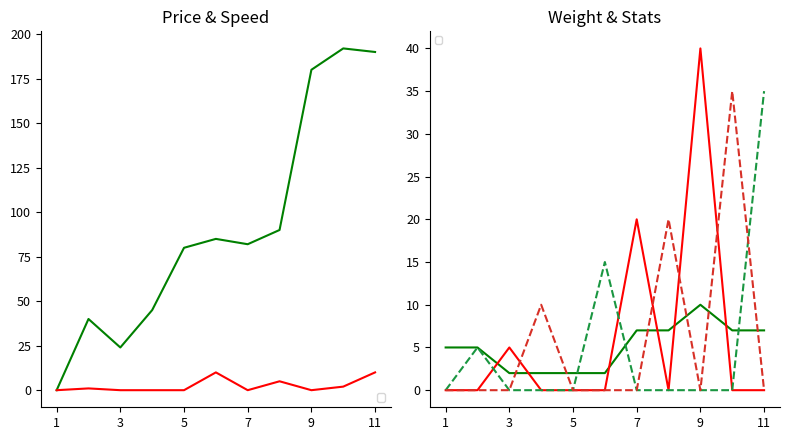

How many intersections are there between _atkSpeed and _health?

5